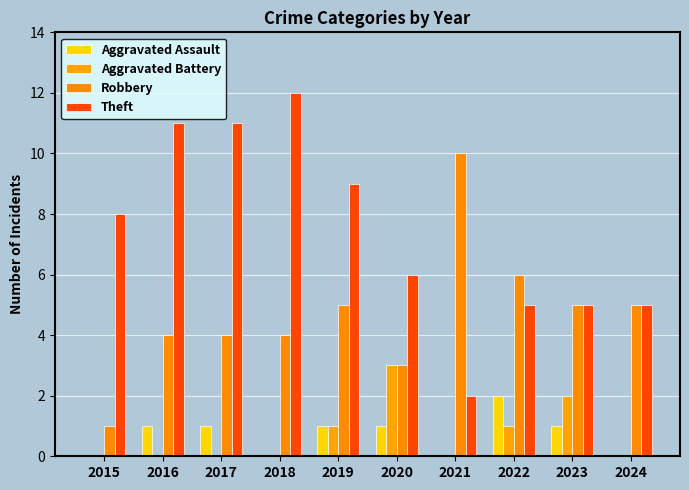

What is the spread (max minus min) of values at 2022?

5